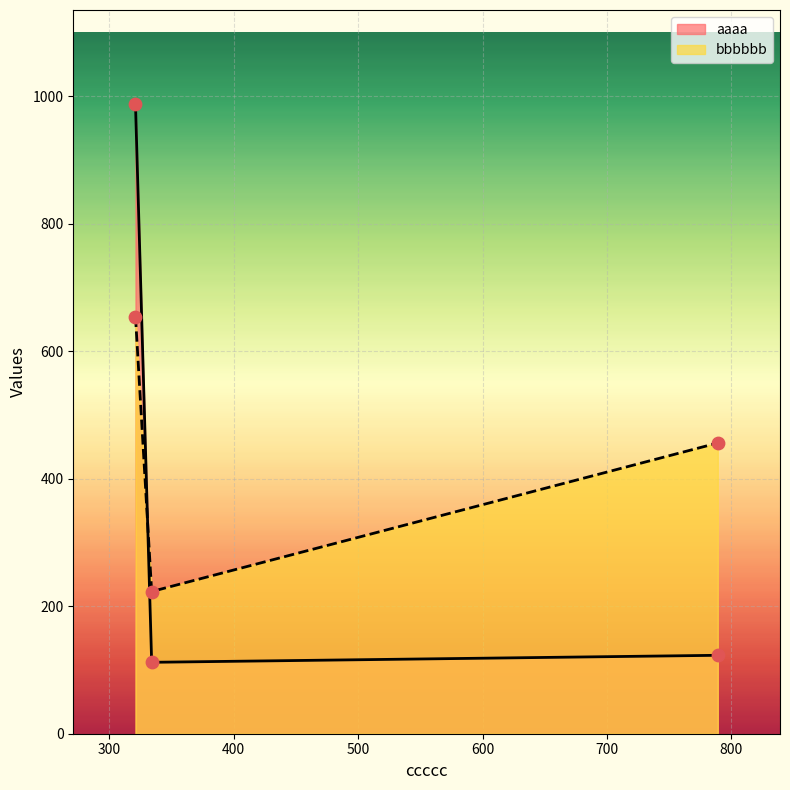

What are all the series names shown in the legend?

aaaa, bbbbbb